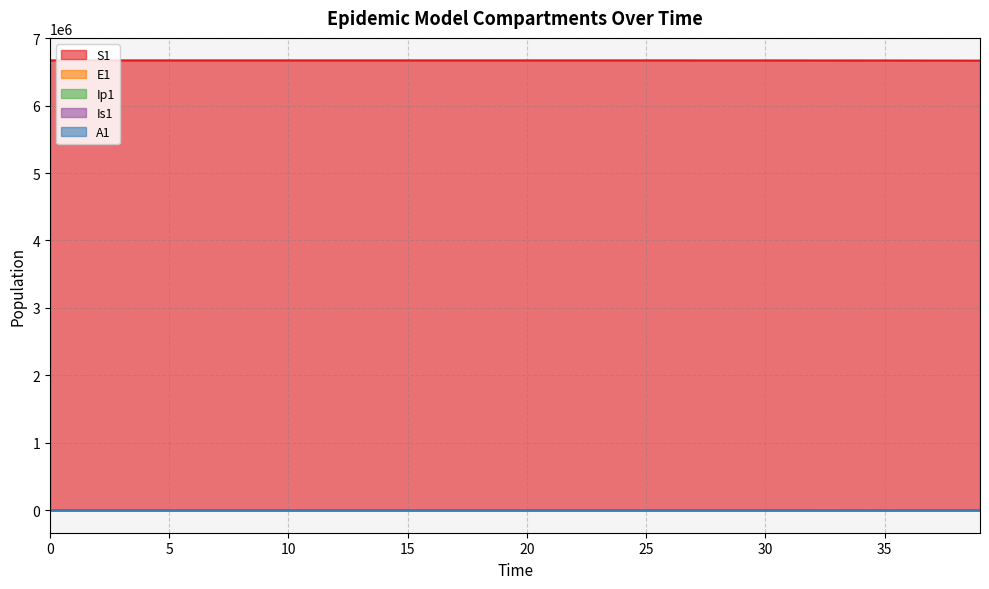

The S1 series shows 11457036.9 at 0. True or false?

False